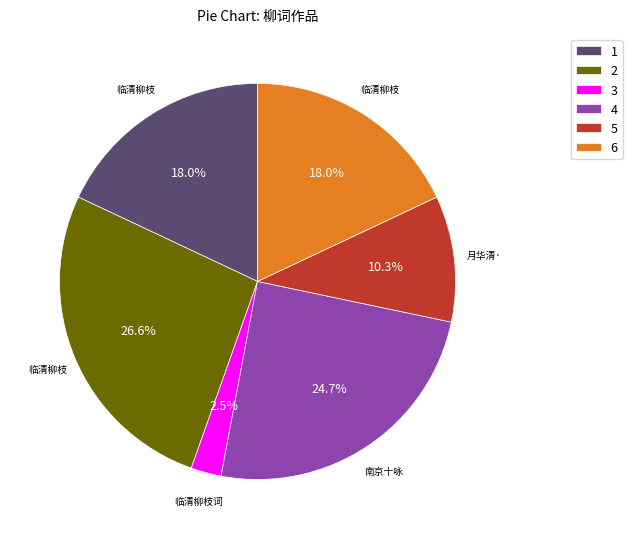

What portion of the pie excludes 4?

75.3%